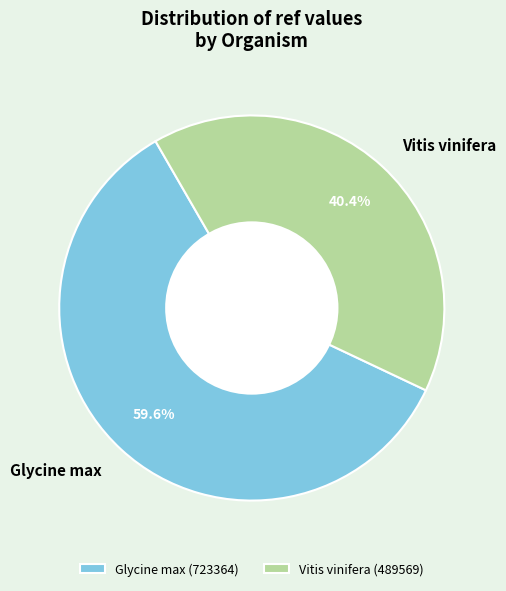

Count the number of slices in the pie.

2